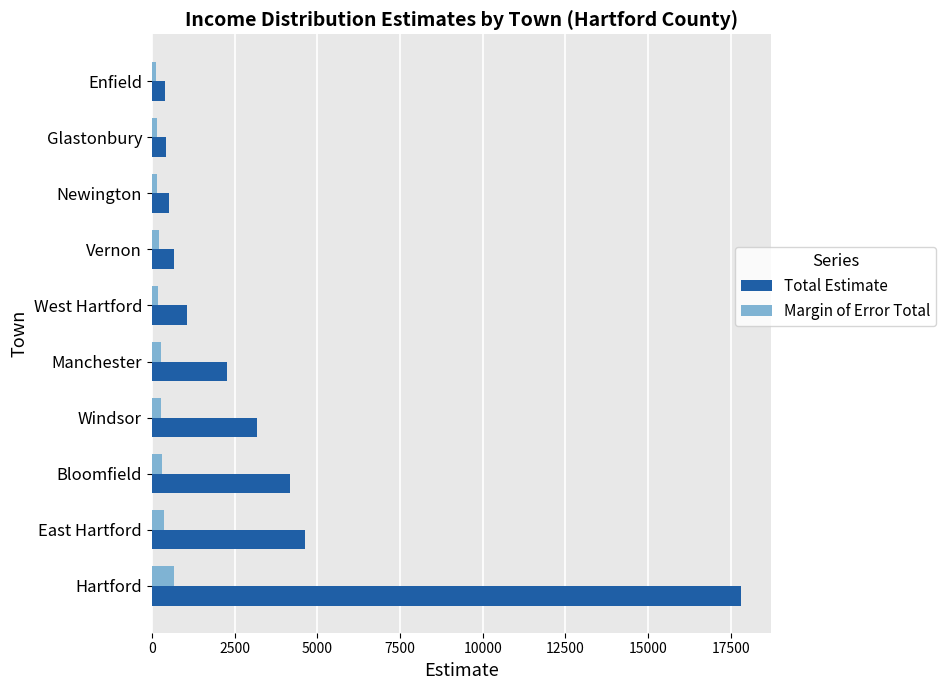

What is the difference between the maximum and minimum values in the Margin of Error Total series?

565